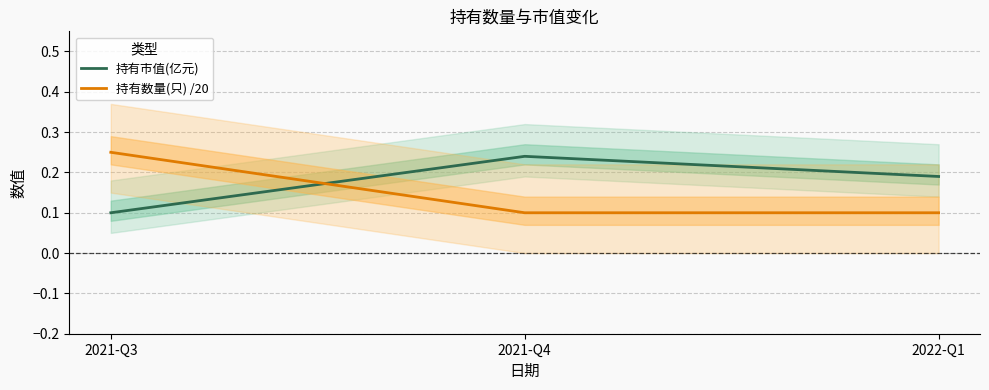

The 持有市值(亿元) series shows 0.0 at 2022-Q1. True or false?

False